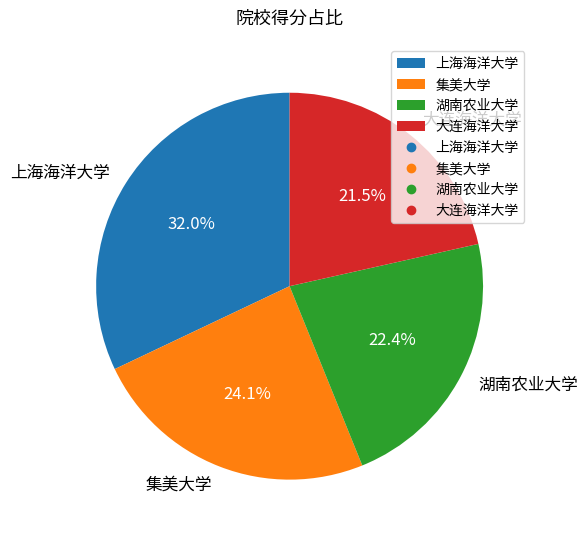

Approximately how many times larger is the value at 集美大学 compared to 大连海洋大学?

1.1